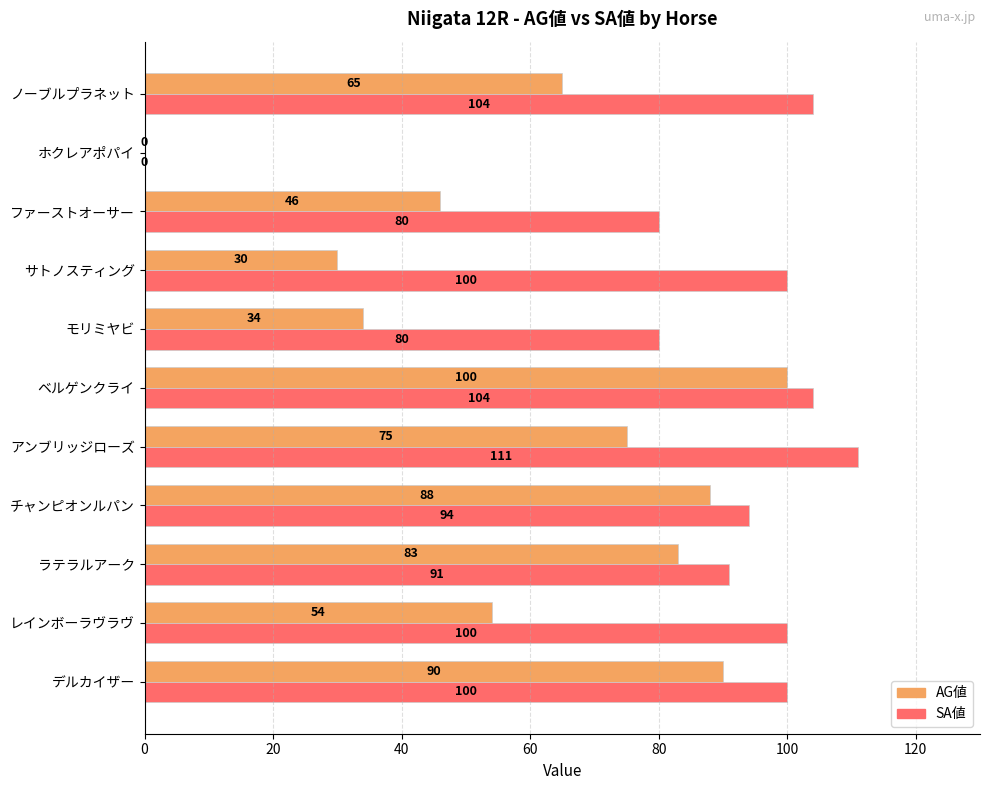

What is the approximate value of SA値 at ノーブルプラネット, to the nearest 10?

100